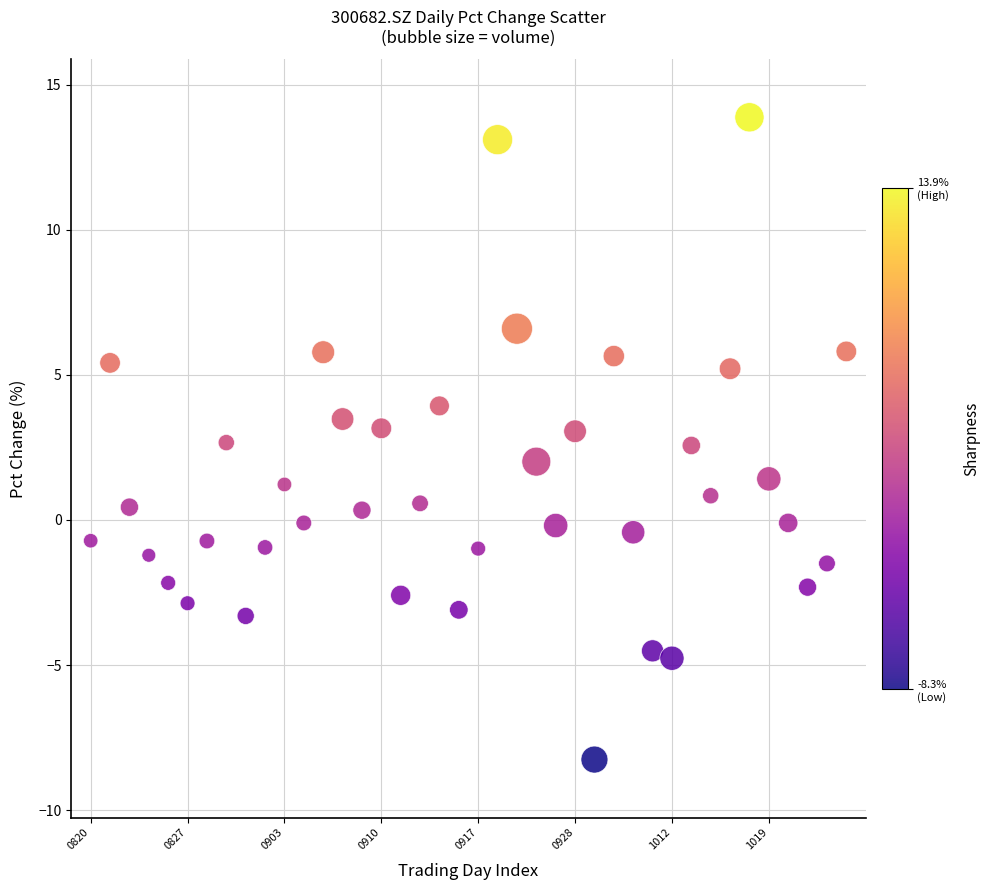

What is the range of Y values (max minus min)?

22.1